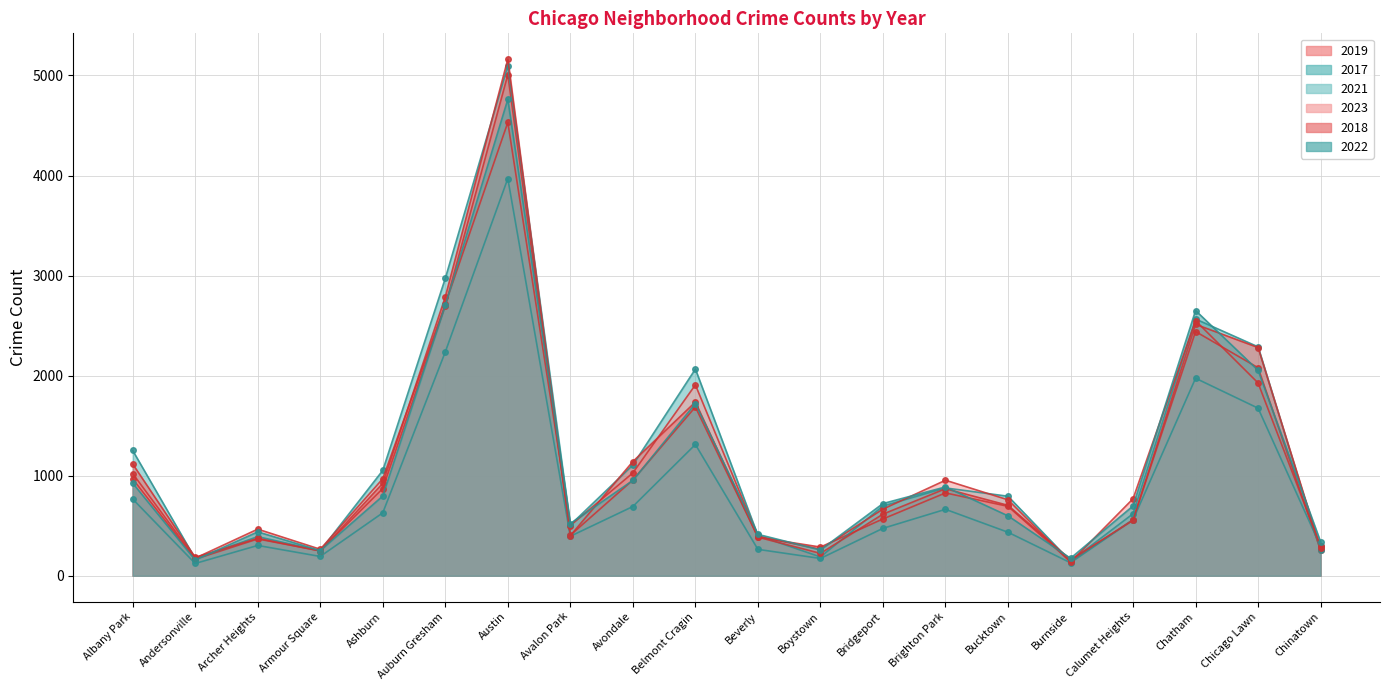

True or false: 2018 and 2021 intersect in this chart.

True